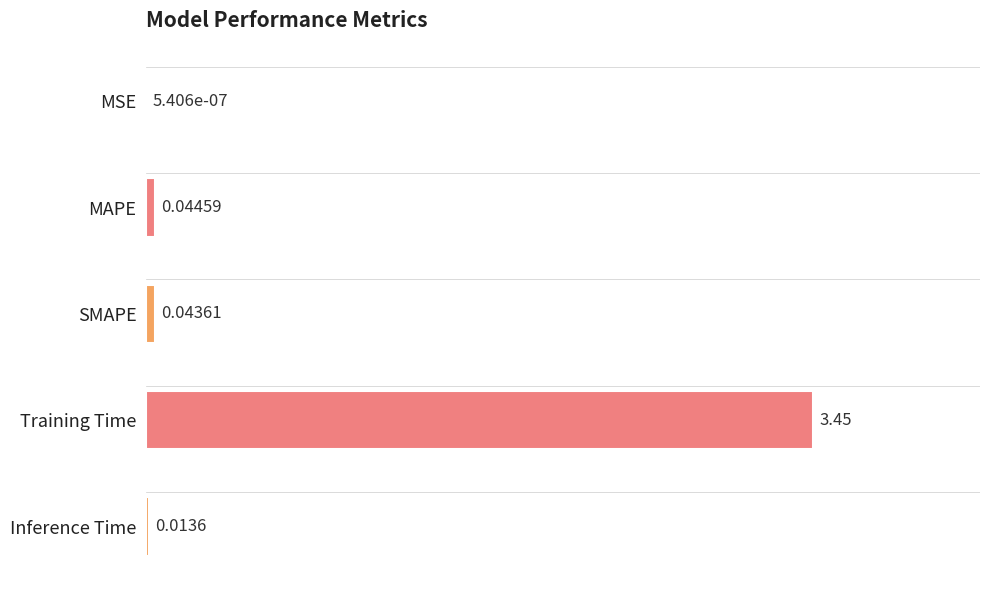

What is the change in value from SMAPE to Training Time?

+3.4